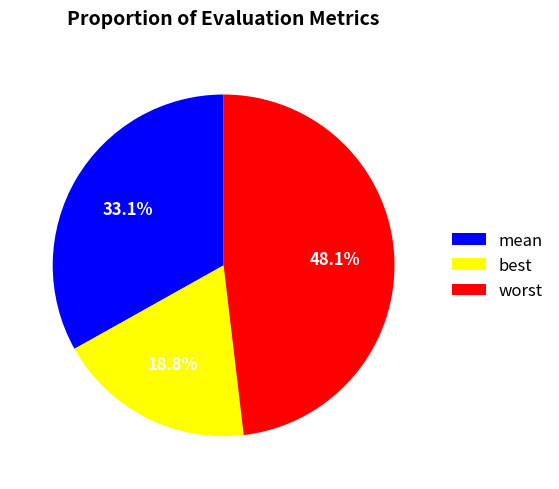

To the nearest percent, what percentage of the pie is mean?

33%